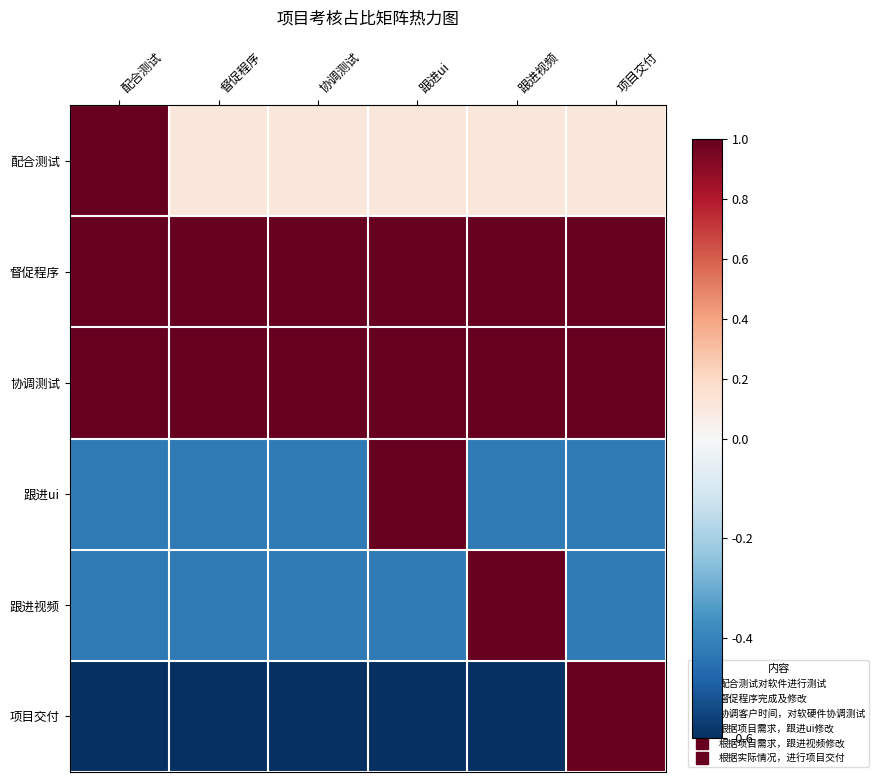

Which series has the largest range (max minus min)?

项目交付